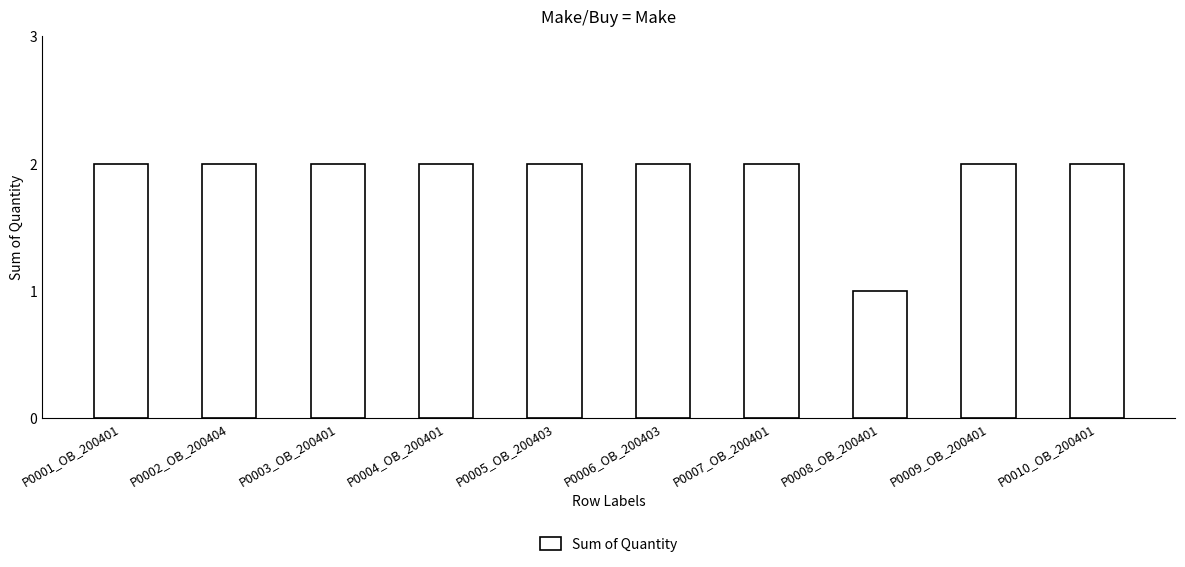

At which category does the chart reach its minimum across all series?

P0008_OB_200401